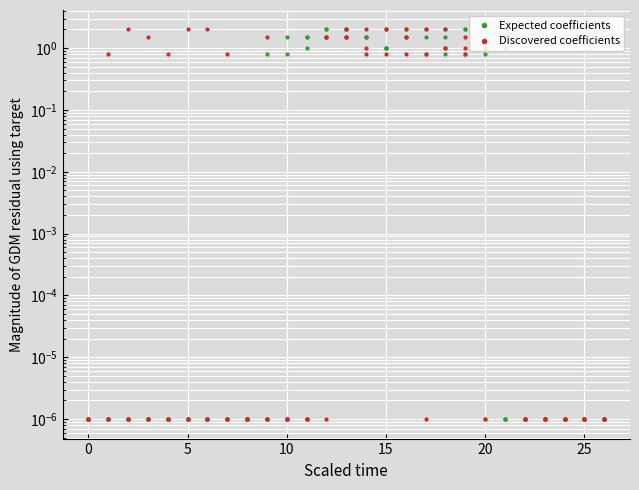

How many lines are shown in the chart?

2